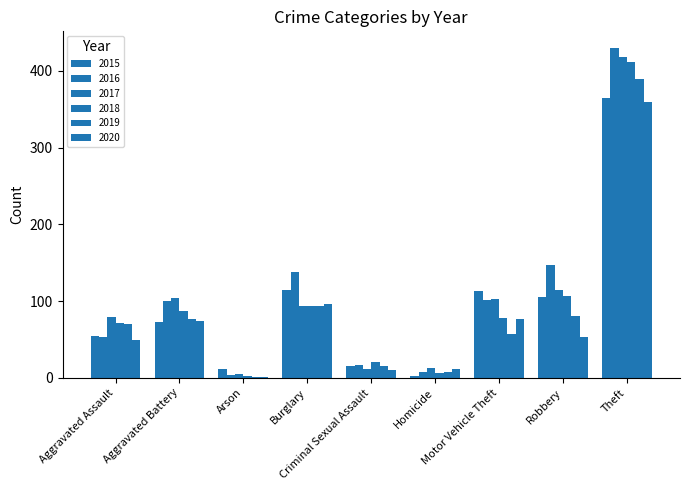

Rank the series at Theft from lowest to highest value.

2020, 2015, 2019, 2018, 2017, 2016